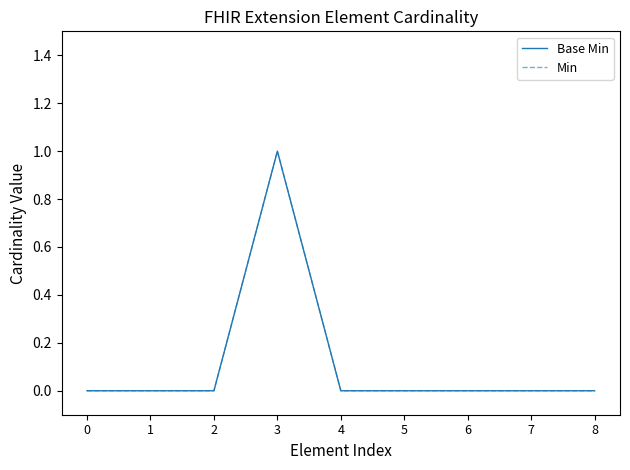

True or false: Base Min and Min intersect in this chart.

False